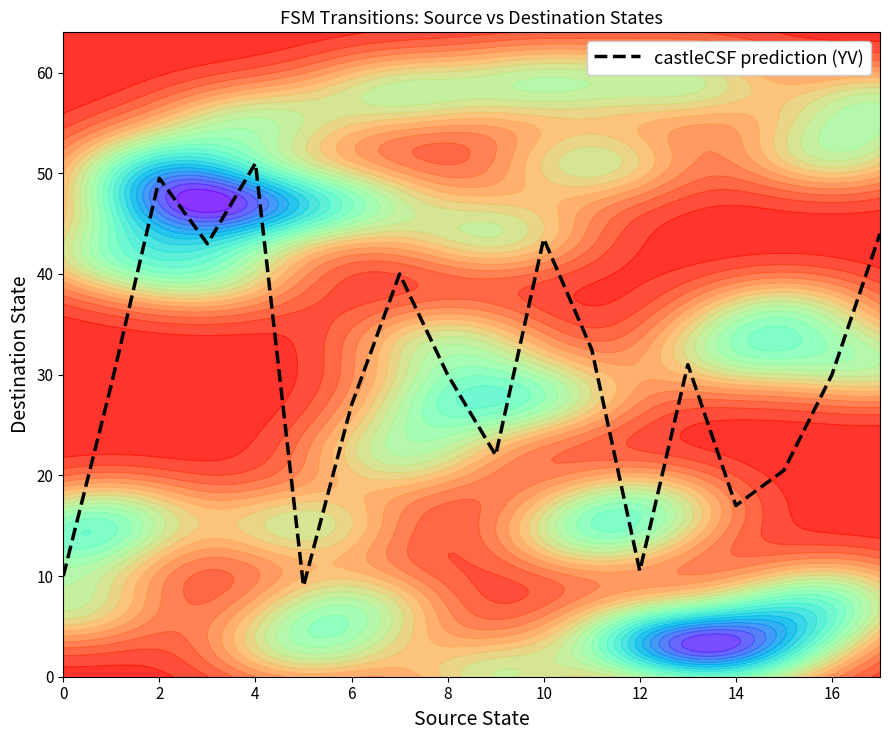

Is it true that castleCSF prediction (YV) equals 44.0 at 16?

False